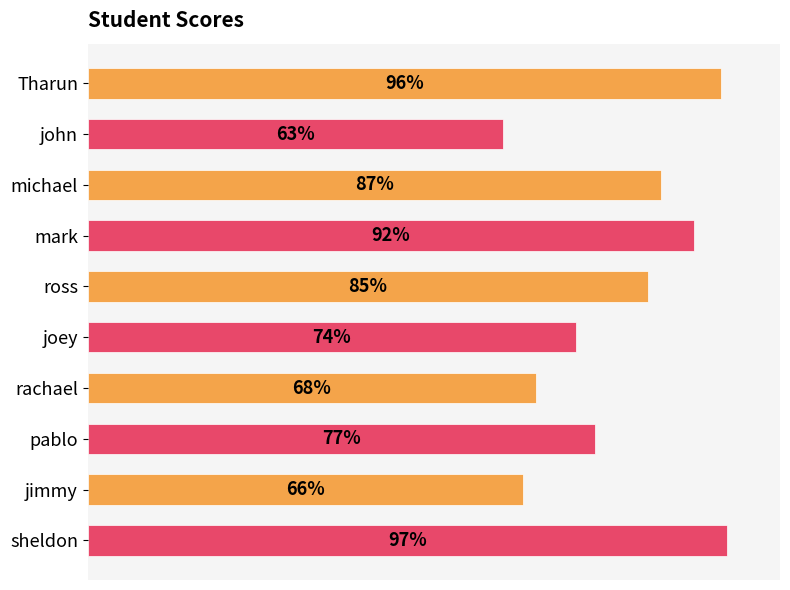

At which label is the value closest to 80?

pablo